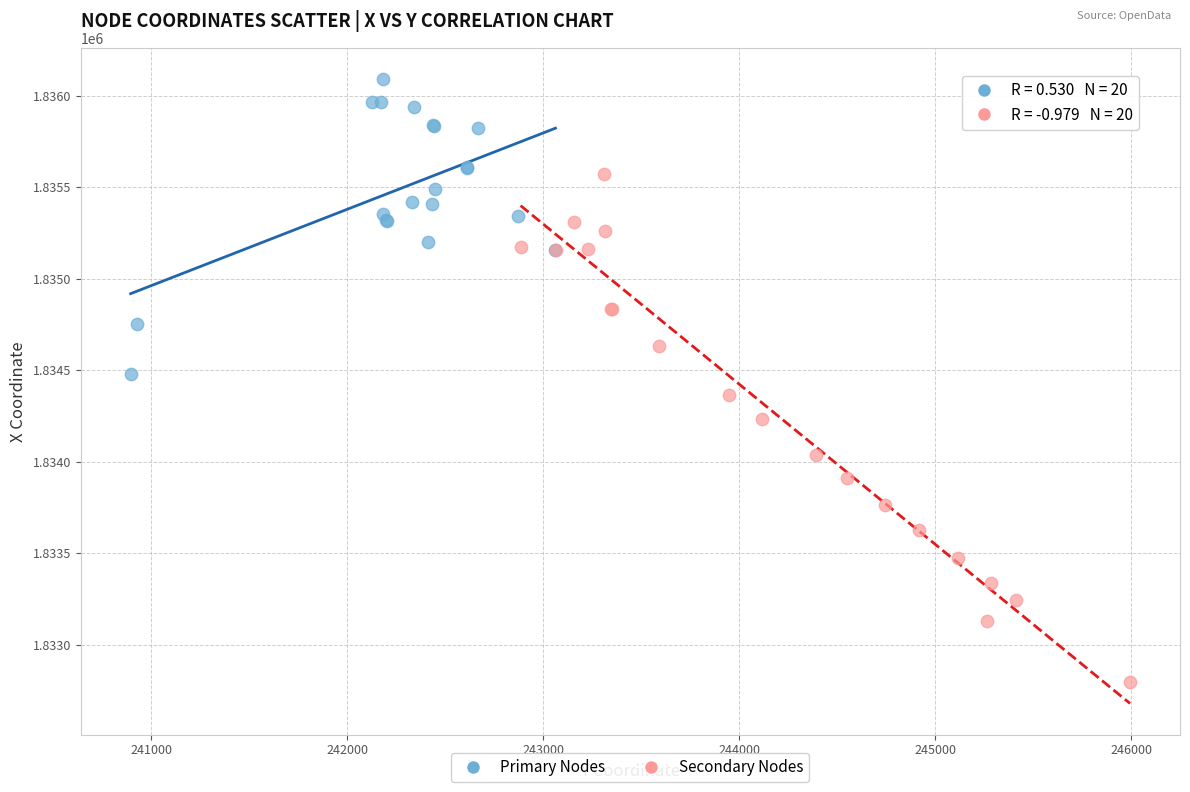

Which series contains the lowest Y value?

Secondary Nodes